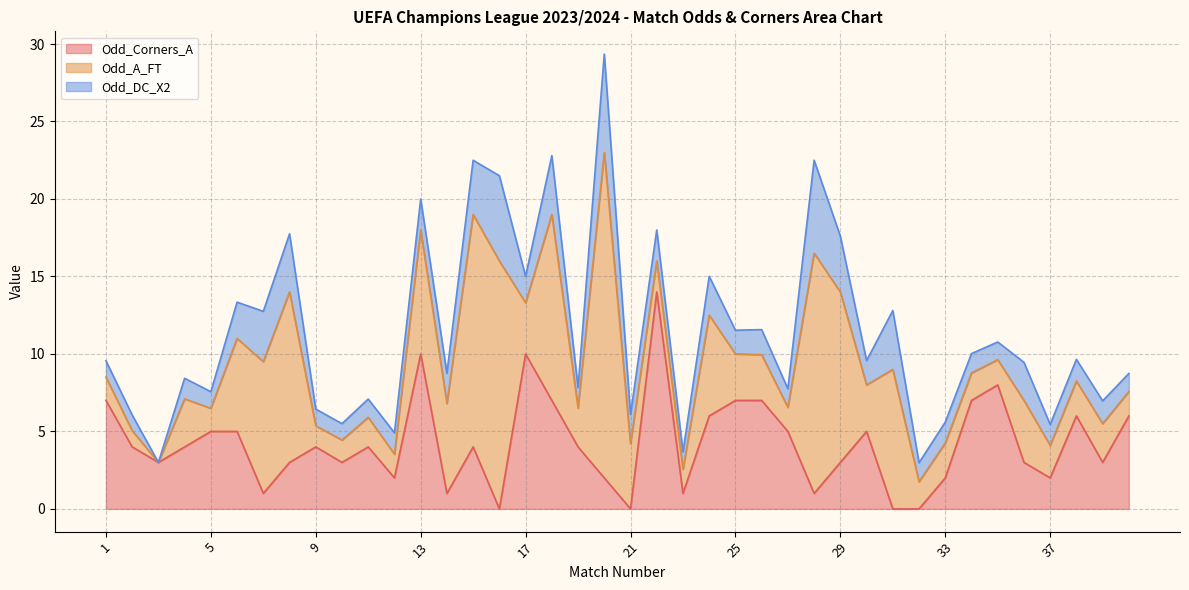

How many values in Odd_A_FT are above zero?

39